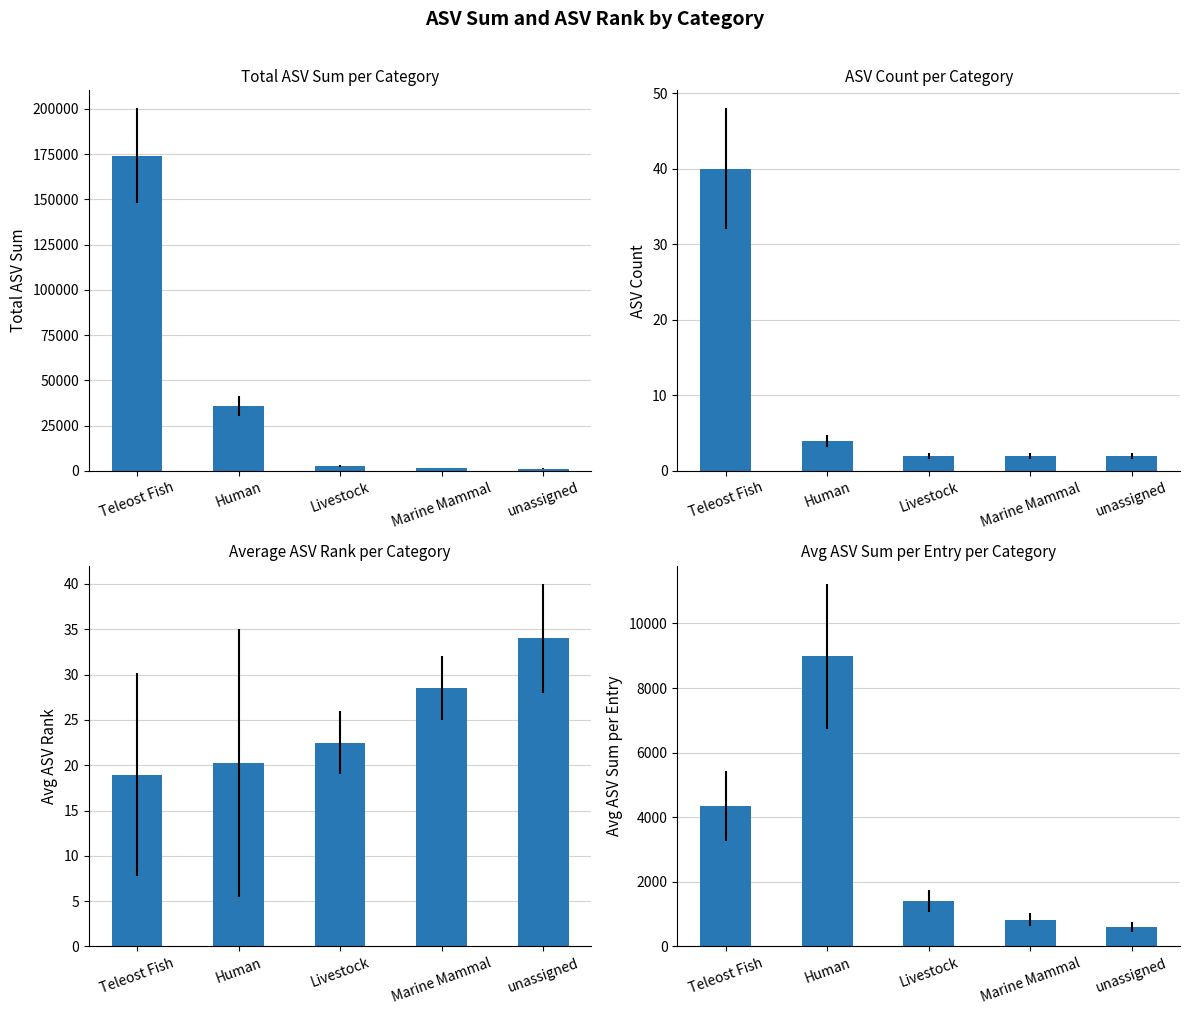

Read the Avg ASV Sum per Entry value at unassigned.

597.0